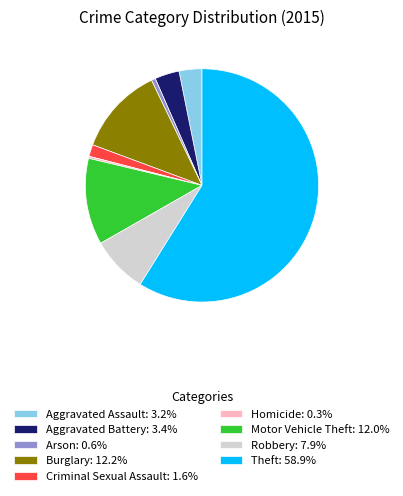

Does Theft account for over 50% of the chart?

Yes